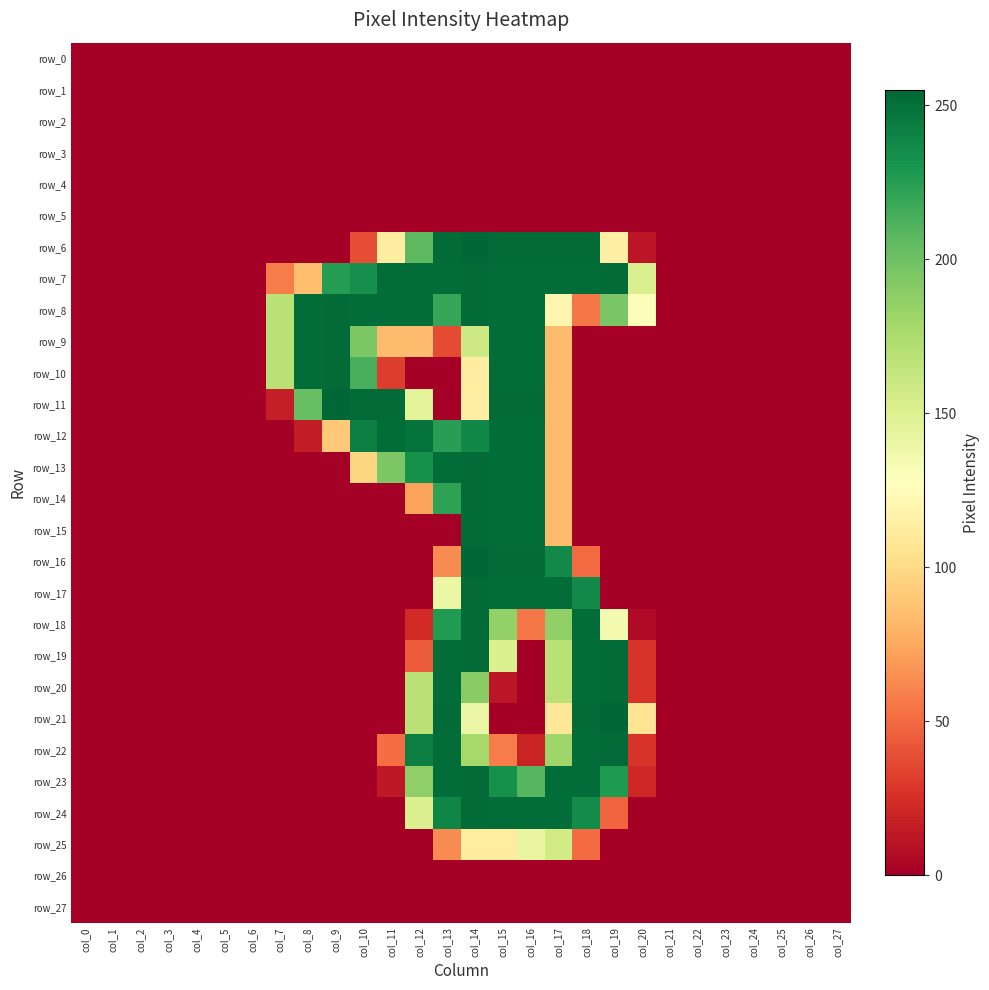

Is the value of row_7 at col_19 greater than the value of row_8 at col_6?

Yes